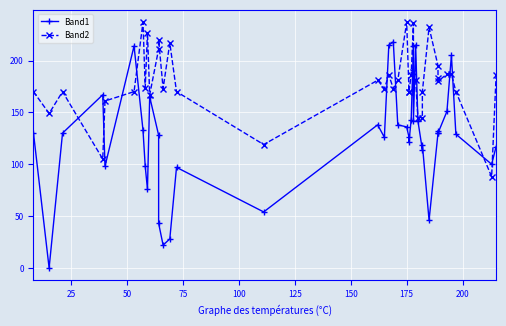

How many series are shown in this chart?

2